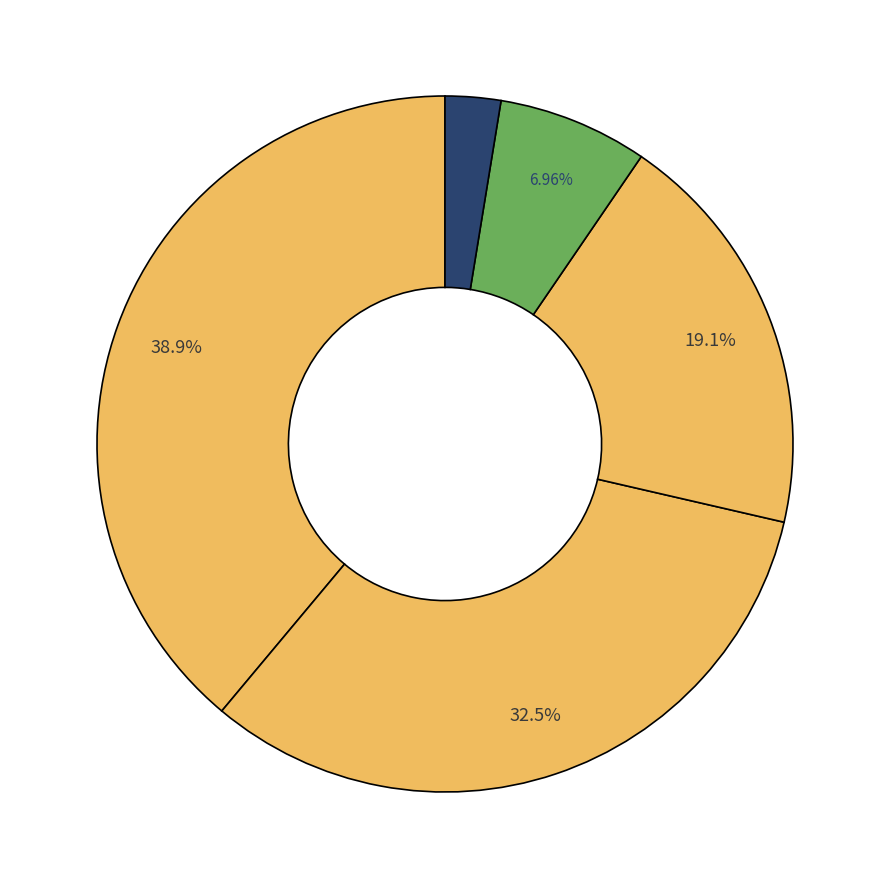

How many slices are in this pie chart?

5